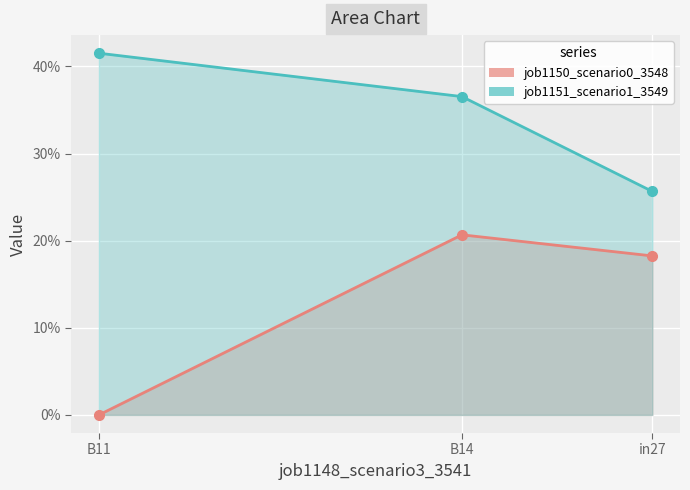

The value of job1150_scenario0_3548 at B11 is 0.0. True or false?

True